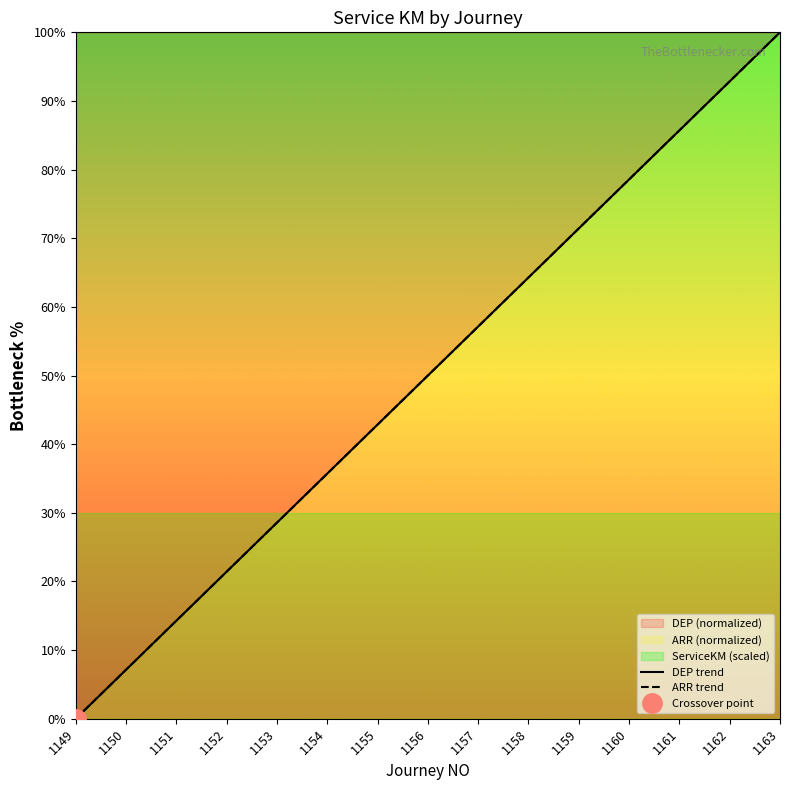

Which category has the lowest value in the ARR trend series?

1149